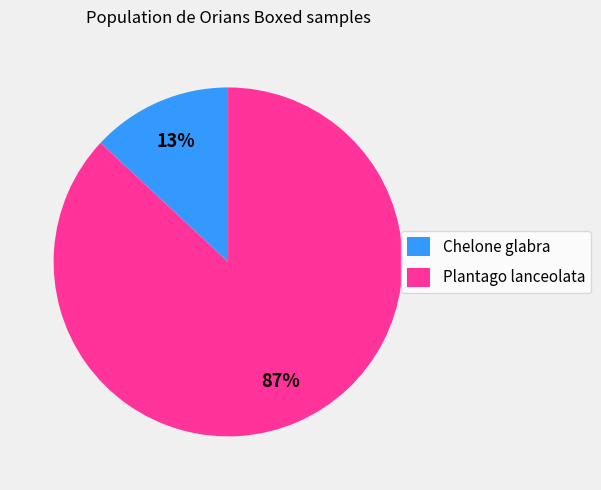

What percentage is the Plantago lanceolata slice, to the nearest percent?

87%